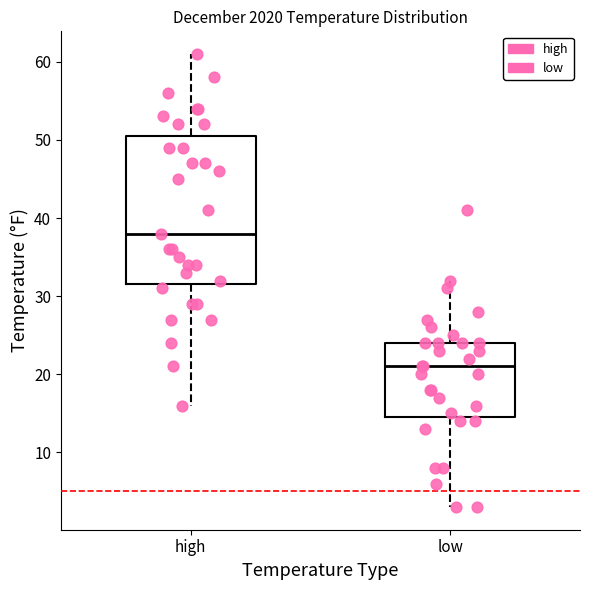

Where does the lower whisker of the box for low end on the y-axis? The values are not printed on the chart, so give them approximately, as read against the axis.

3